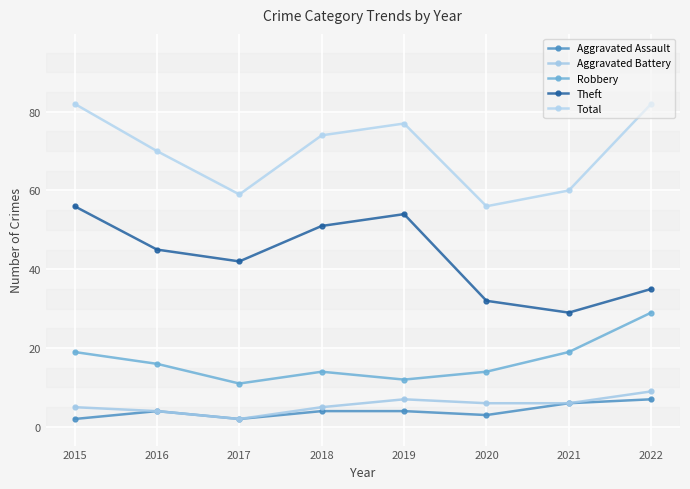

Is the value of Total at 2017 greater than the value of Theft at 2017?

Yes